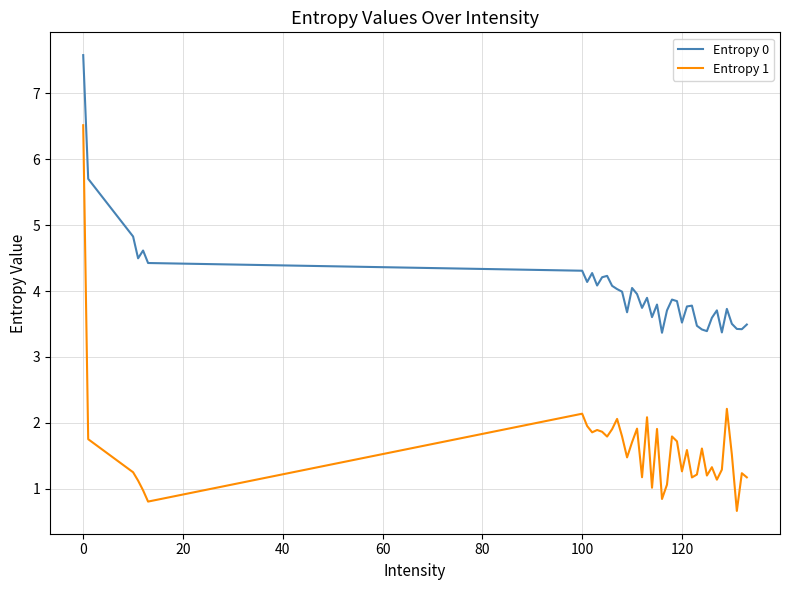

How many interior local valleys does the Entropy 1 series have?

12